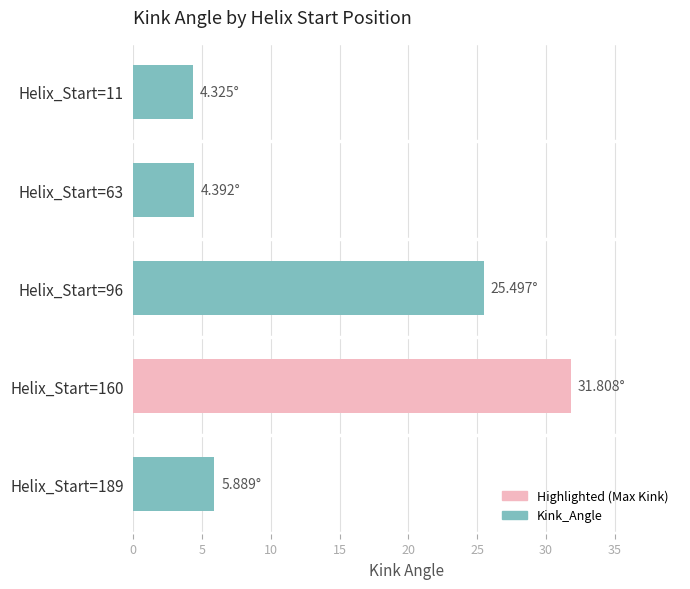

Which label corresponds to the largest value in the chart?

Helix_Start=160